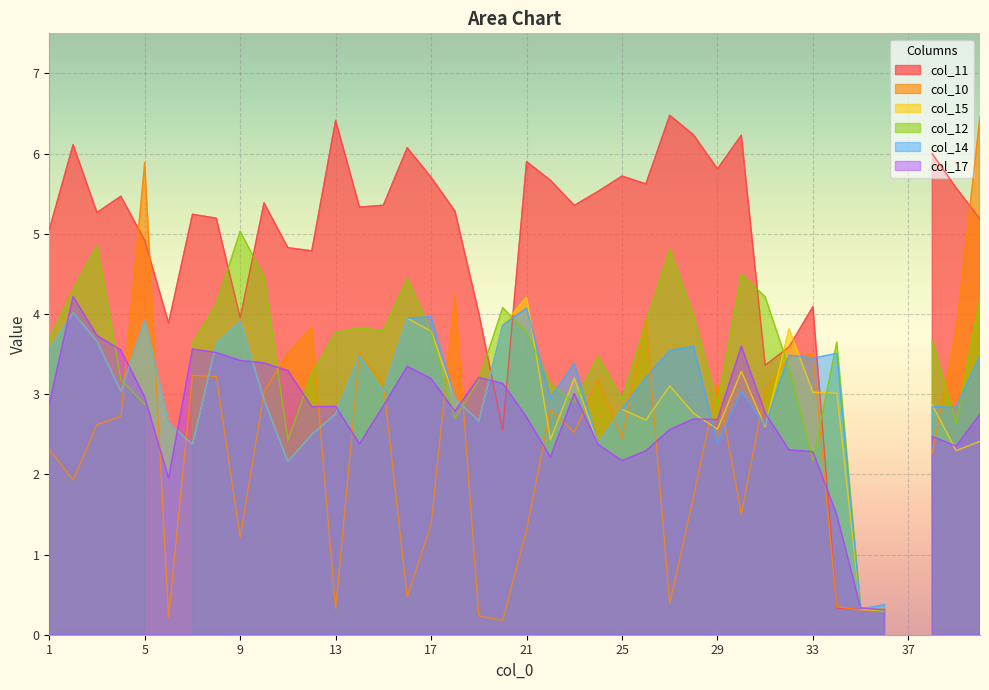

How many data points does each series have?

40